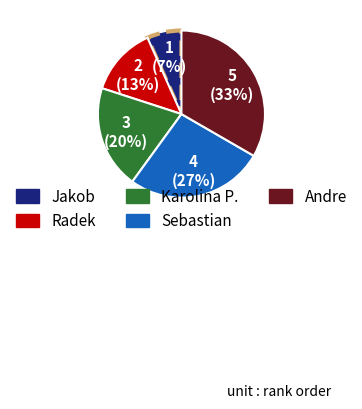

Does any single category account for the majority?

No